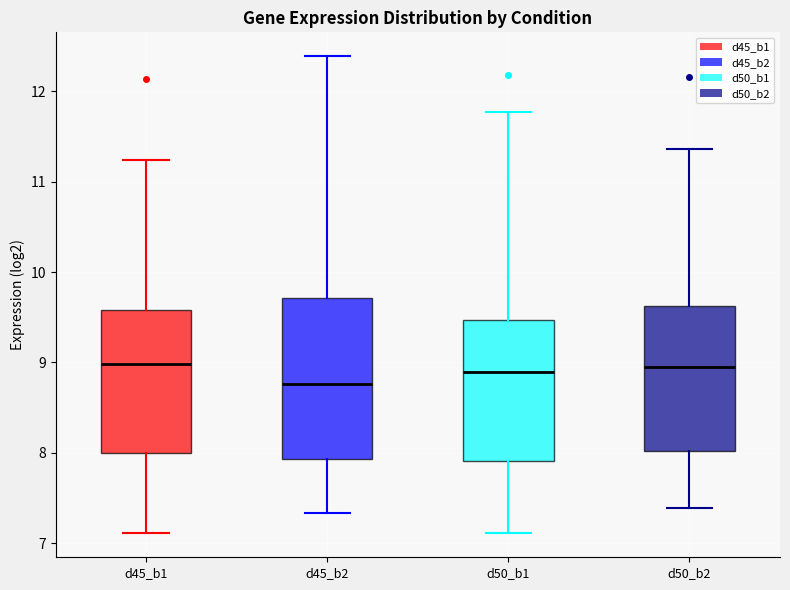

Comparing the boxes themselves (not the whiskers), which one is the tallest?

d45_b2